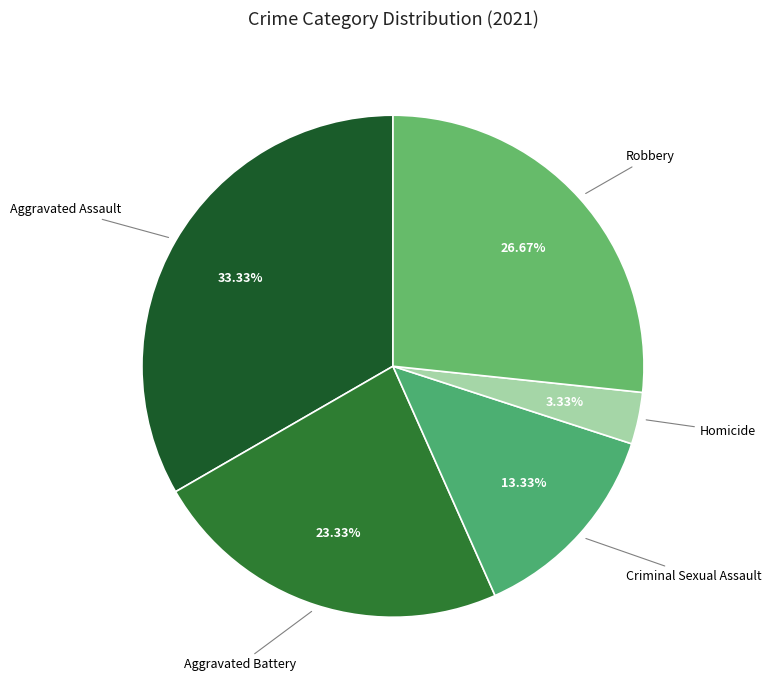

Is there a majority slice in this chart?

No